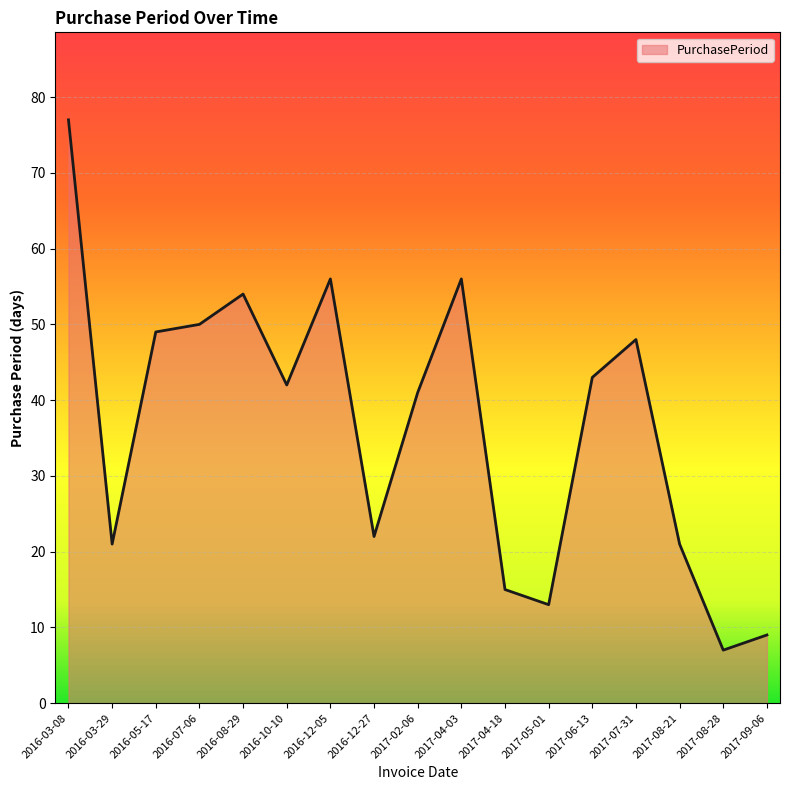

How many lines are shown in the chart?

1